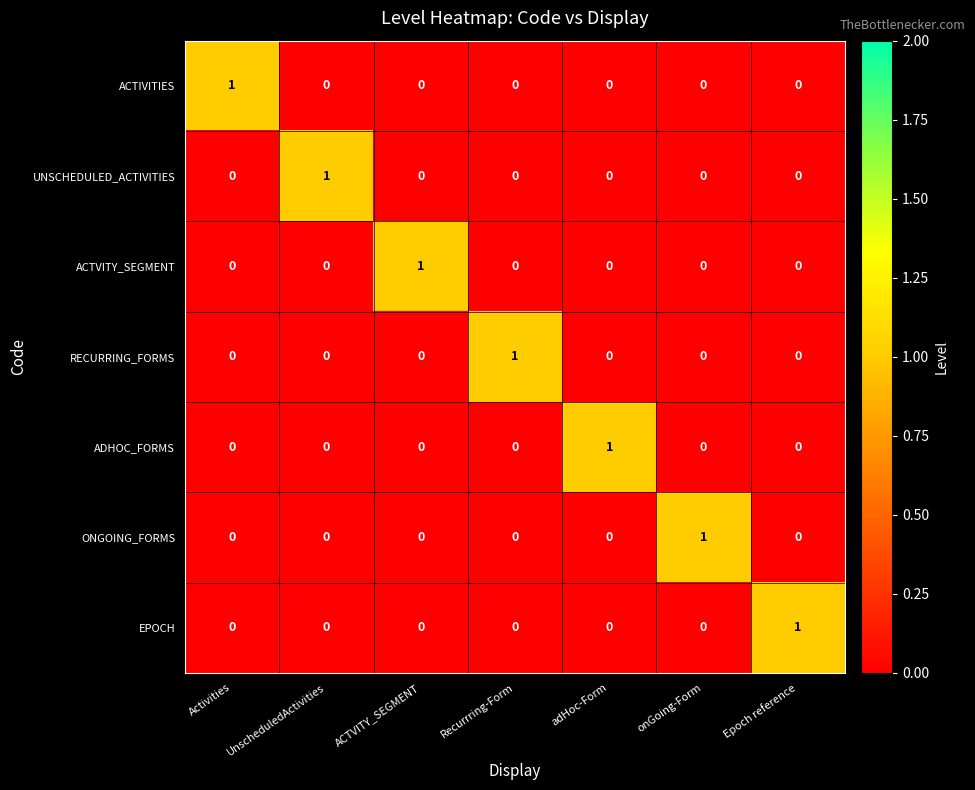

The RECURRING_FORMS series shows 0 at Epoch reference. True or false?

True